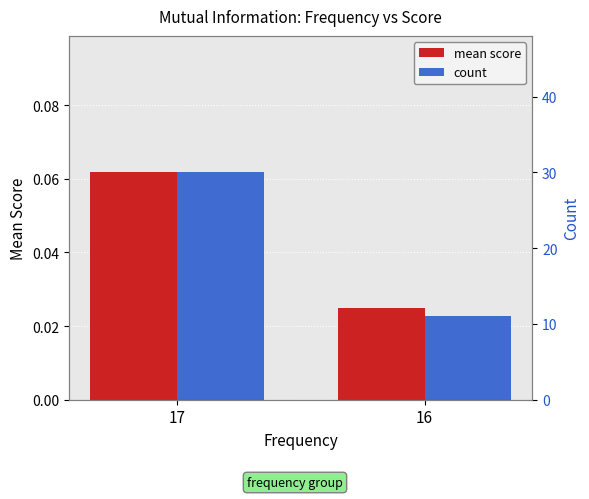

What is the average value of the count series?

20.5